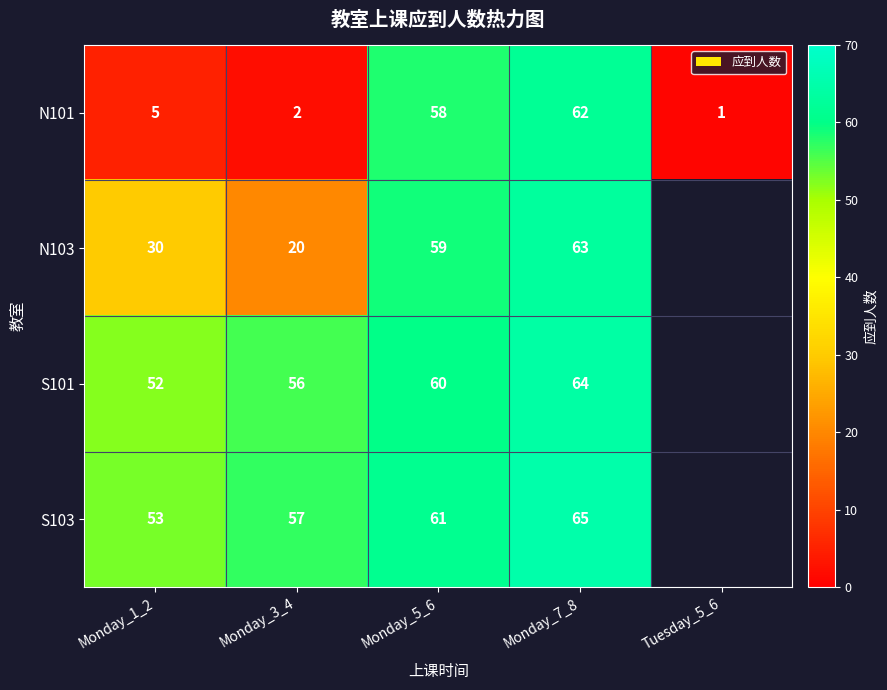

What is the average value of the N101 series?

26